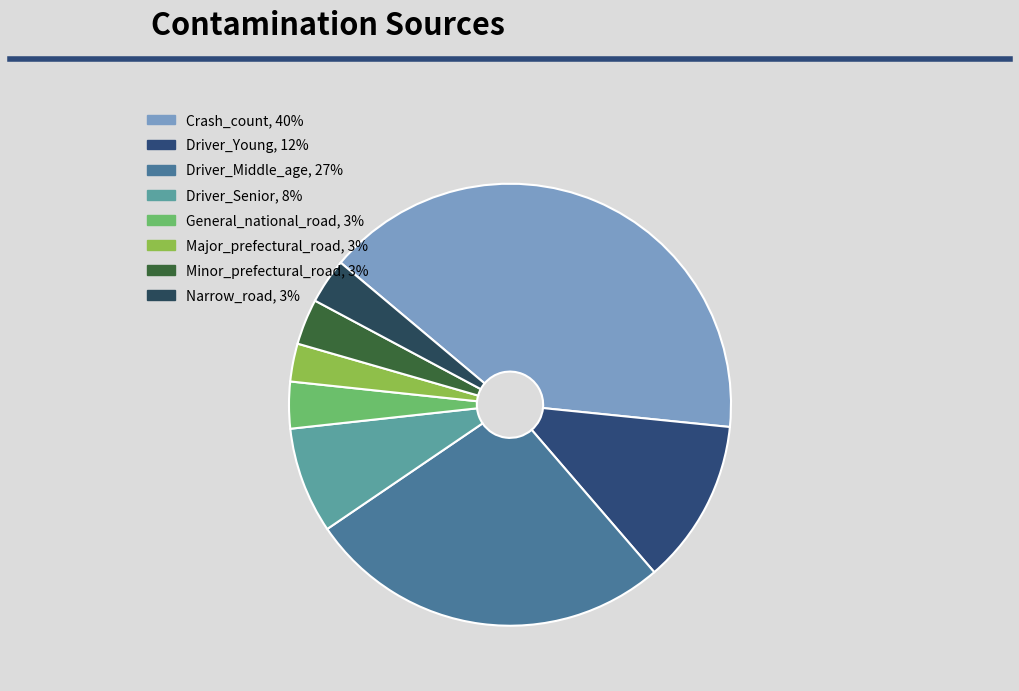

Count the number of slices in the pie.

8